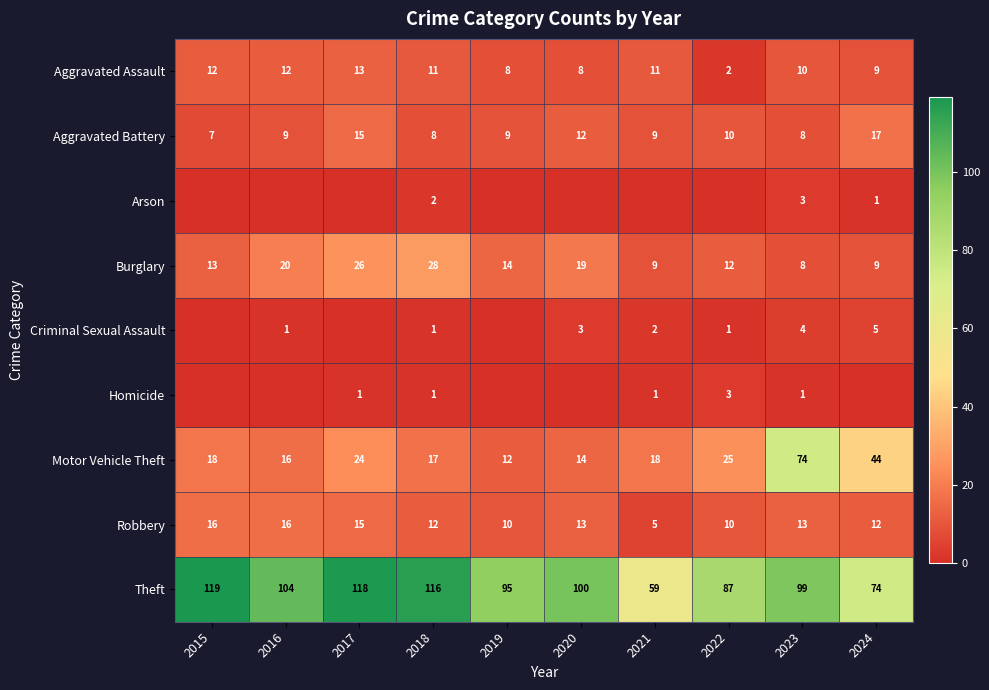

The Theft series shows 22 at 2019. True or false?

False